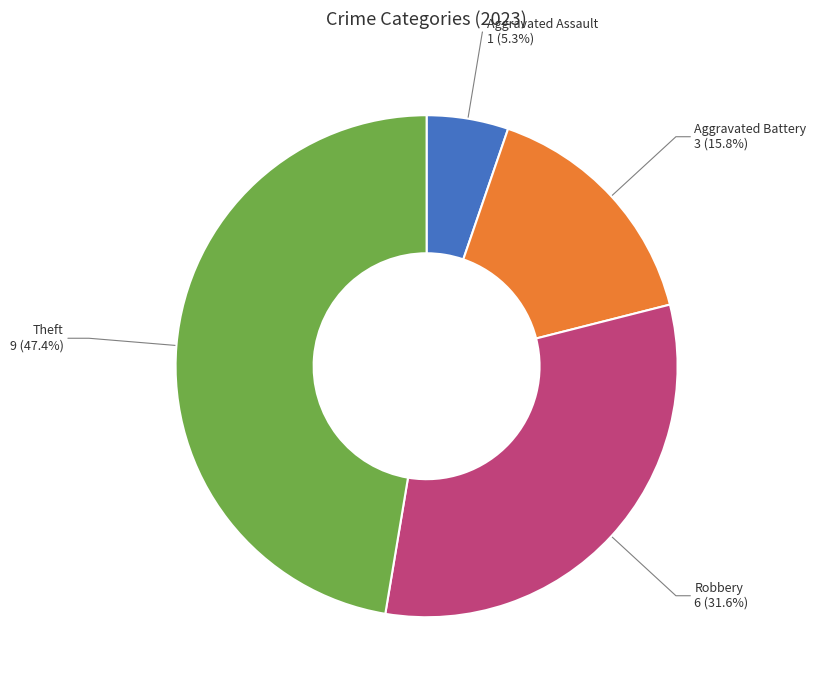

What percentage is the Theft slice, to the nearest percent?

47%